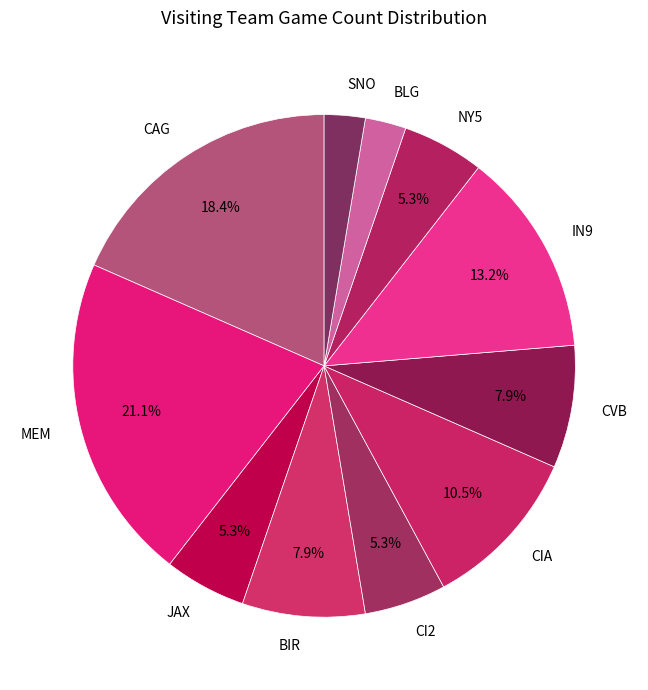

Is MEM the majority of the pie?

No